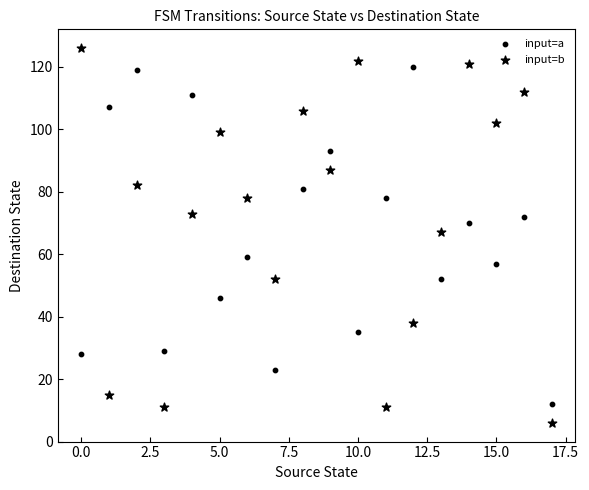

Count the number of points in this scatter plot.

36